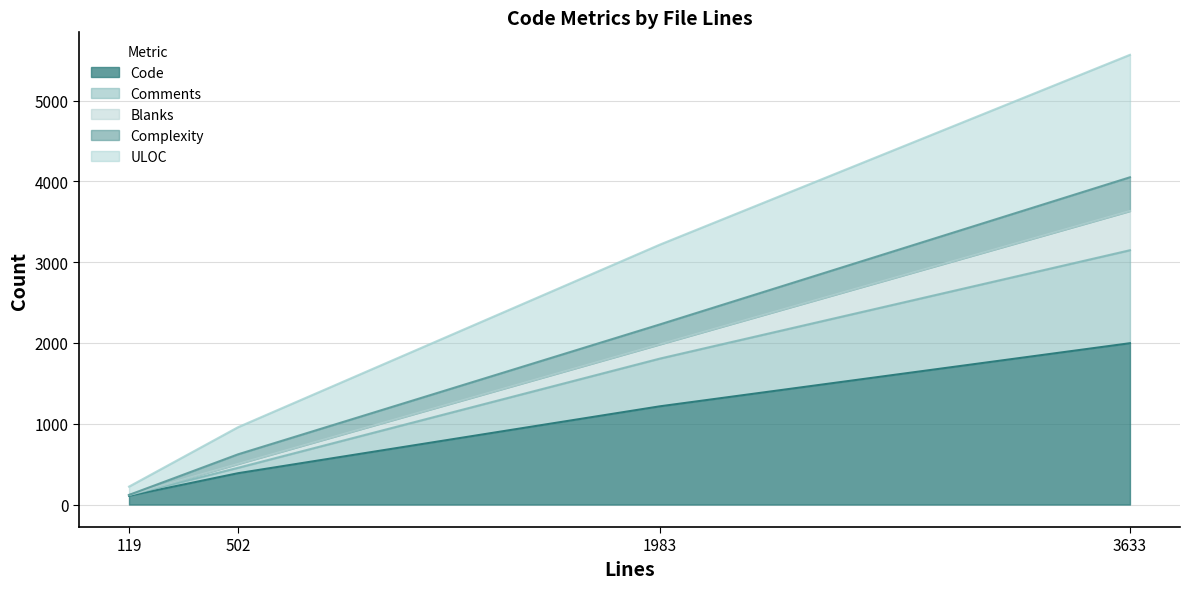

At how many categories does at least one series exceed 573?

3